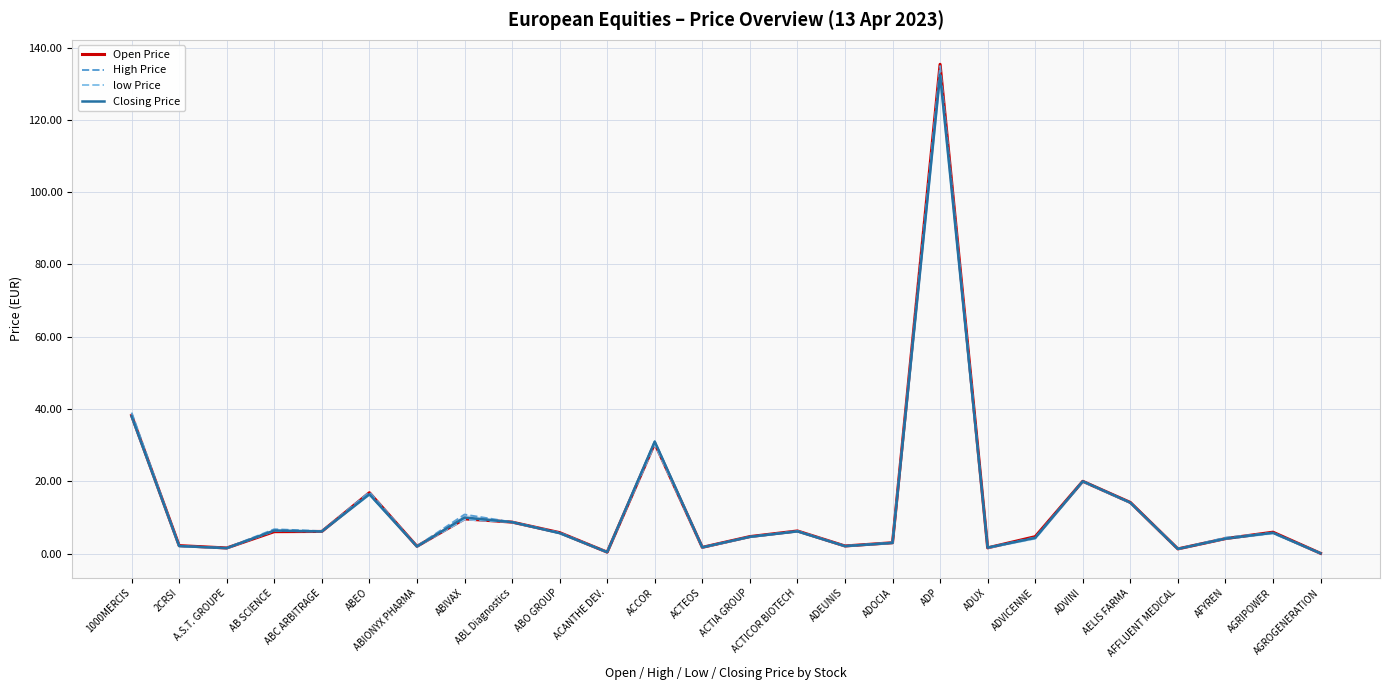

How many times do Closing Price and Open Price cross each other?

7